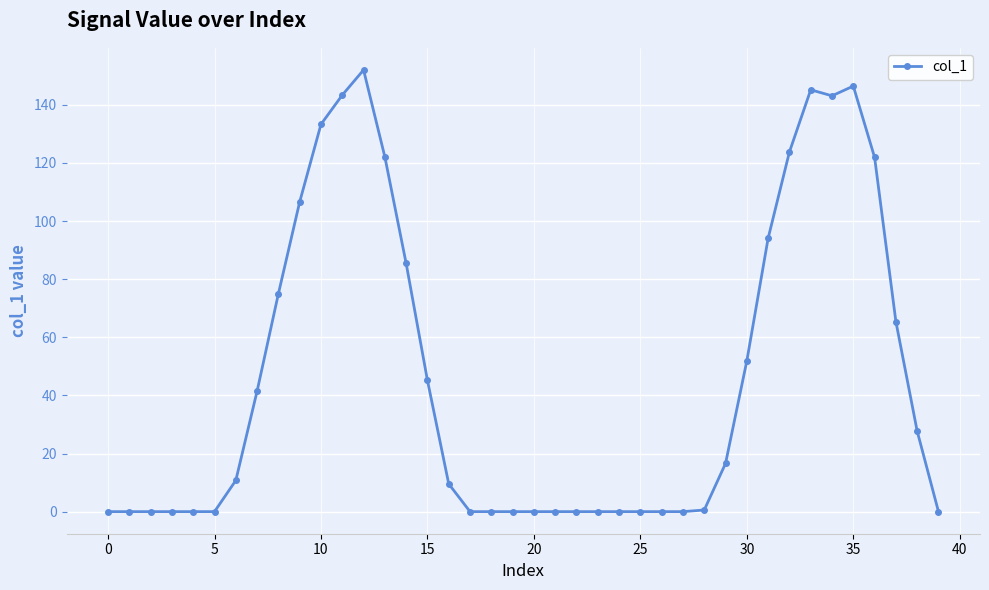

Count the number of categories in the chart.

40